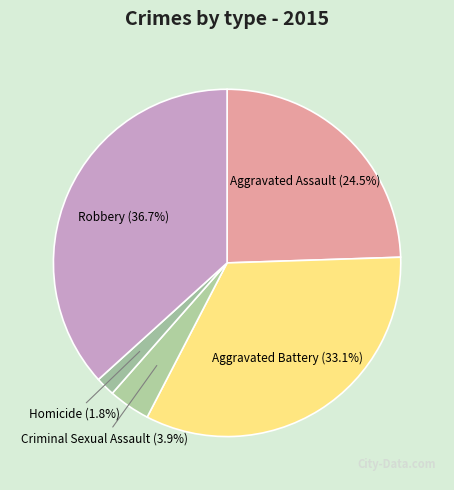

How many slices are in this pie chart?

5